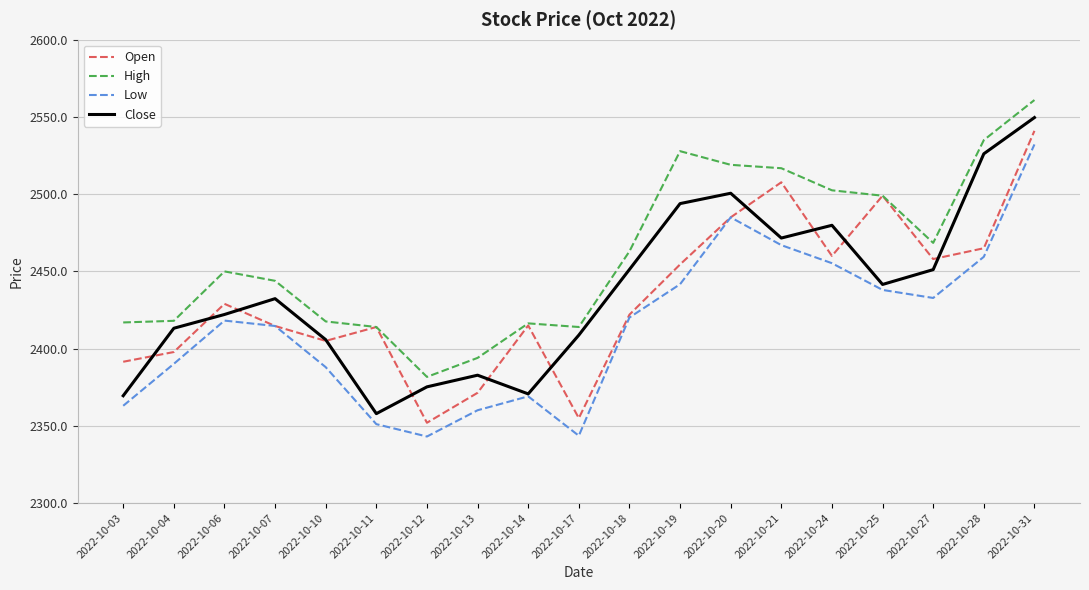

What is the difference between the maximum and second lowest values in the Close series?

180.1